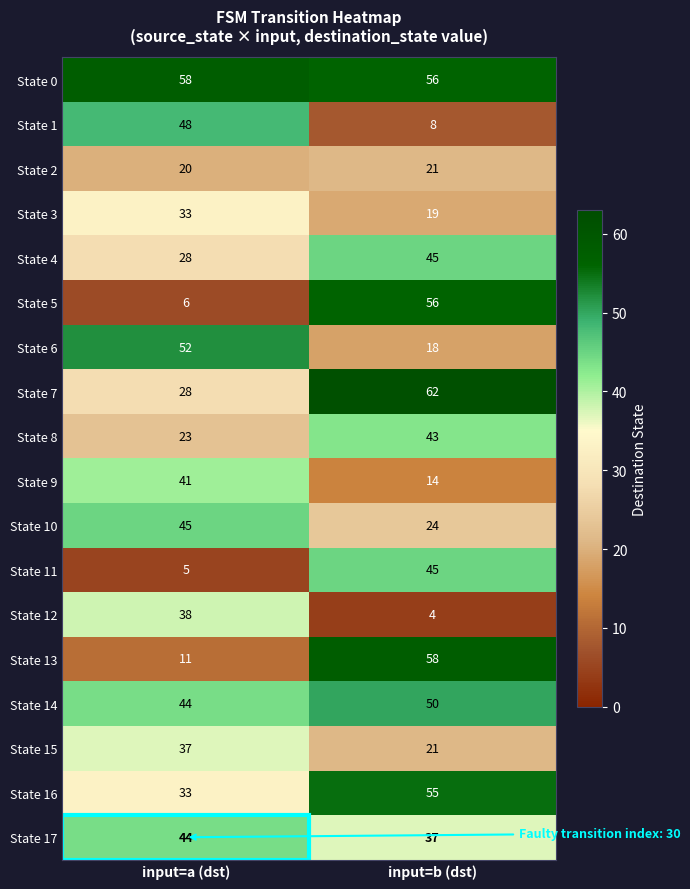

Which series has the largest range (max minus min)?

State 5